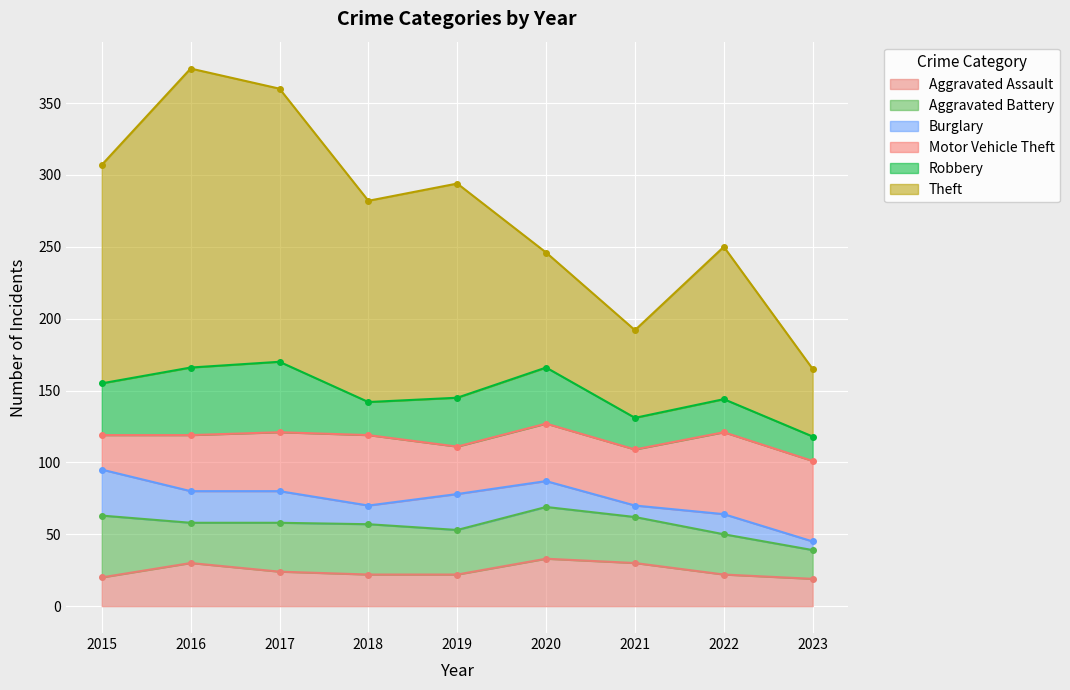

What is the spread (max minus min) of values at 2018?

127